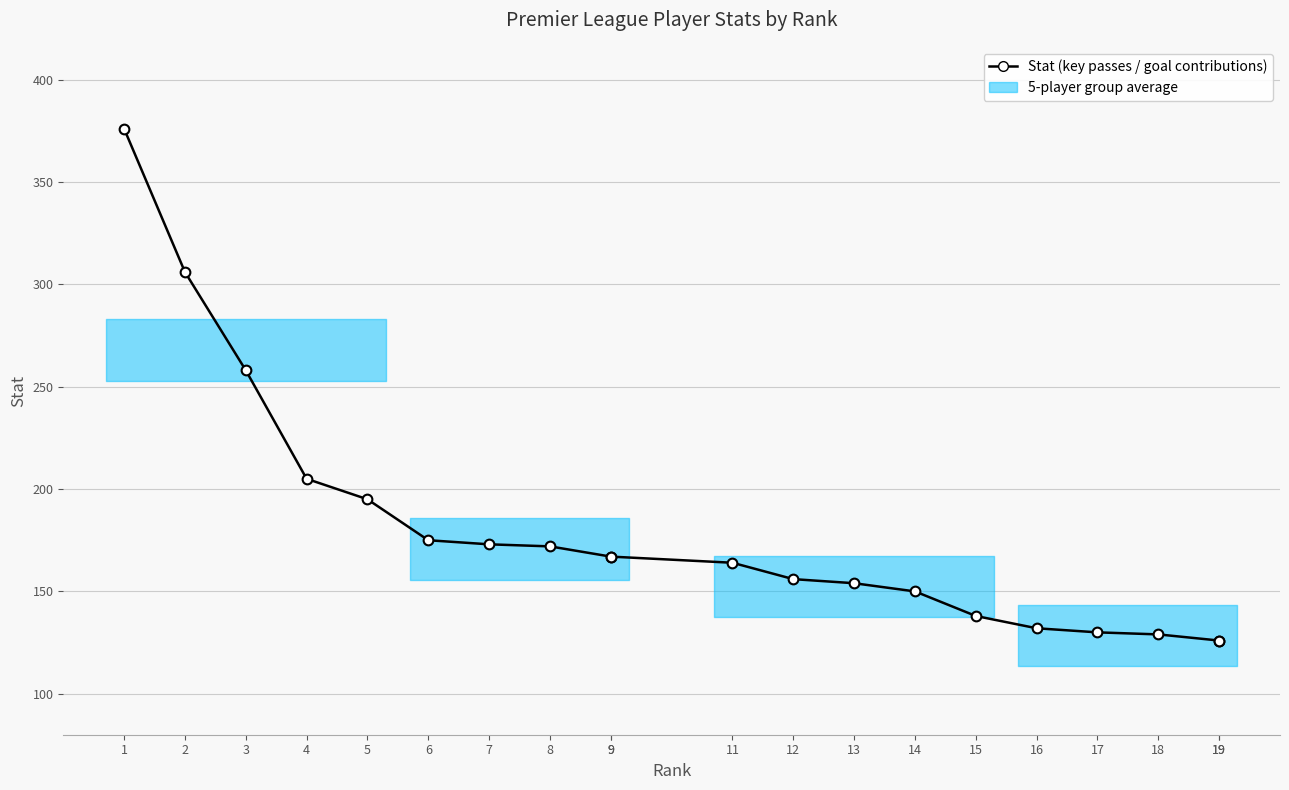

The value at 6 is 175. True or false?

True